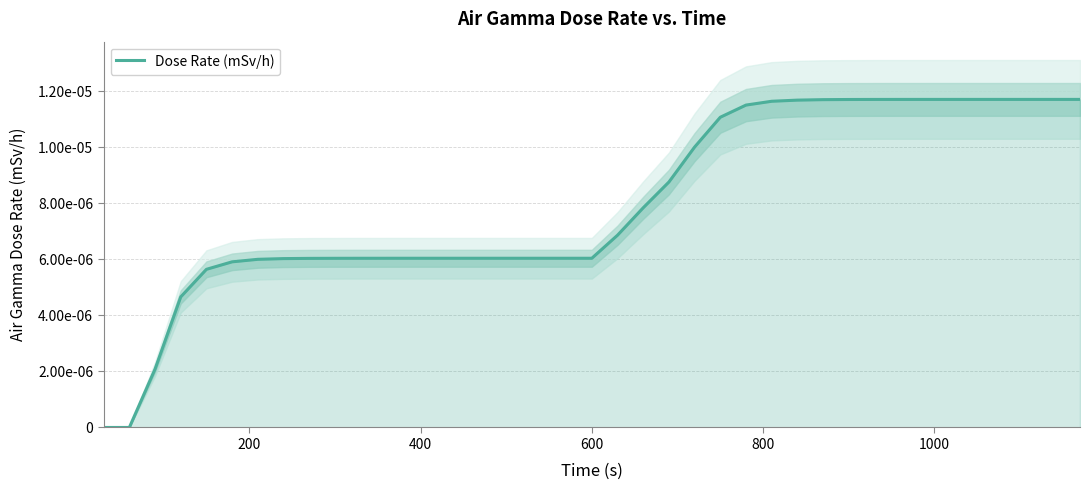

The chart shows a value of 0.0 at 26. True or false?

False